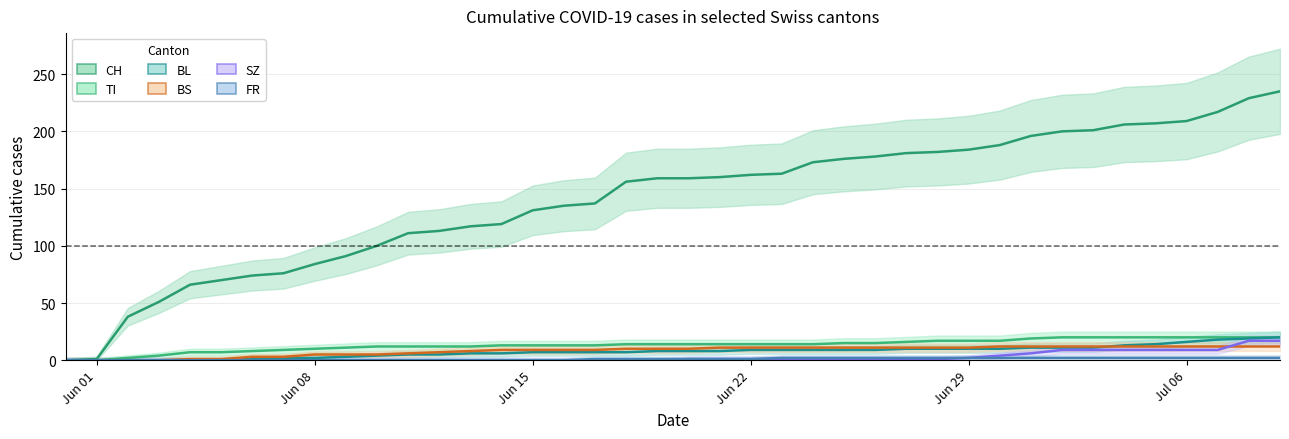

What is the label of the 8th point from the right?

2020-07-02